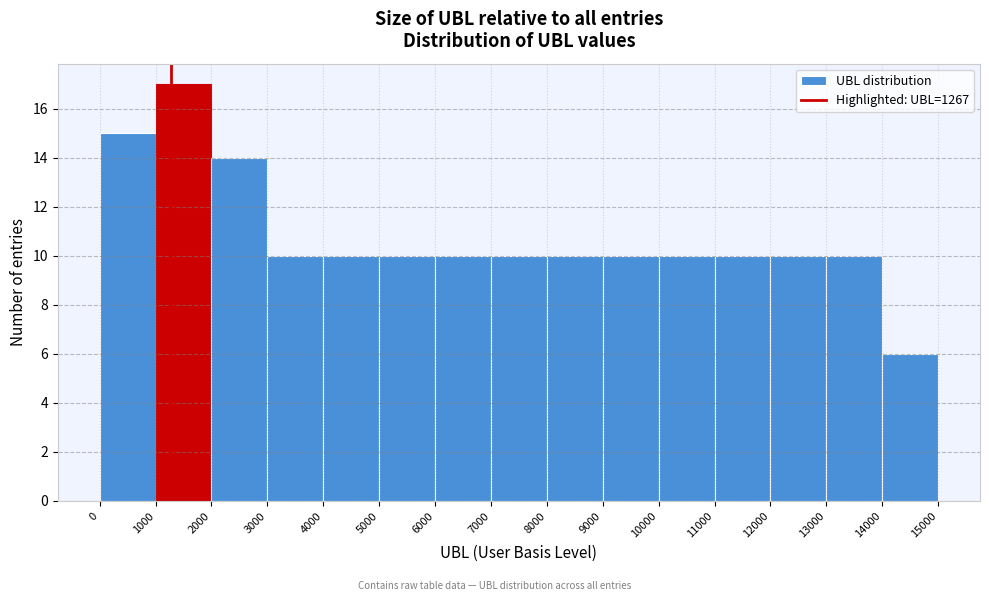

Over which range of the x-axis is the bar tallest?

1000 to 2000